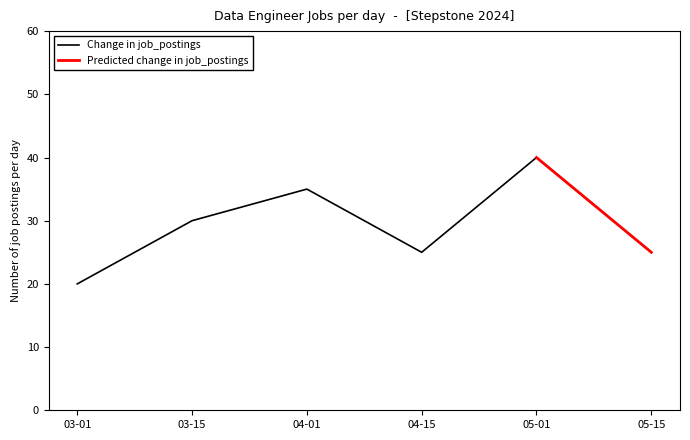

Is it true that Change in job_postings equals 48 at 03-15?

False